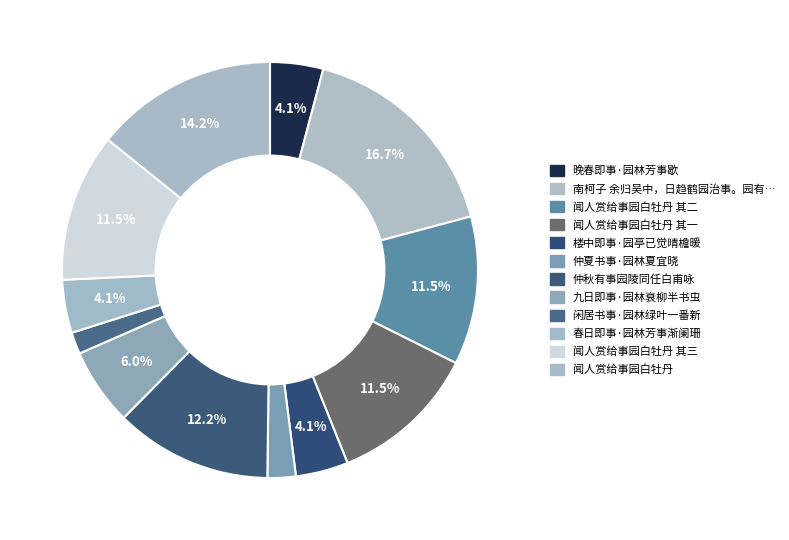

Count the number of slices in the pie.

12